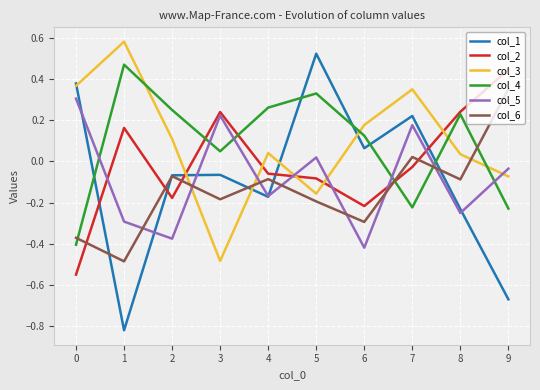

What is the difference between the highest and lowest values at 9?

1.1